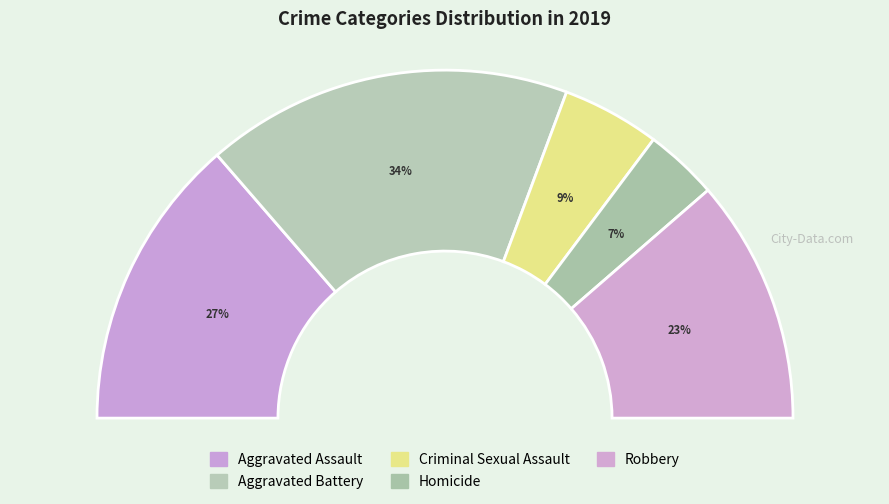

Does Criminal Sexual Assault represent more than half of the total?

No